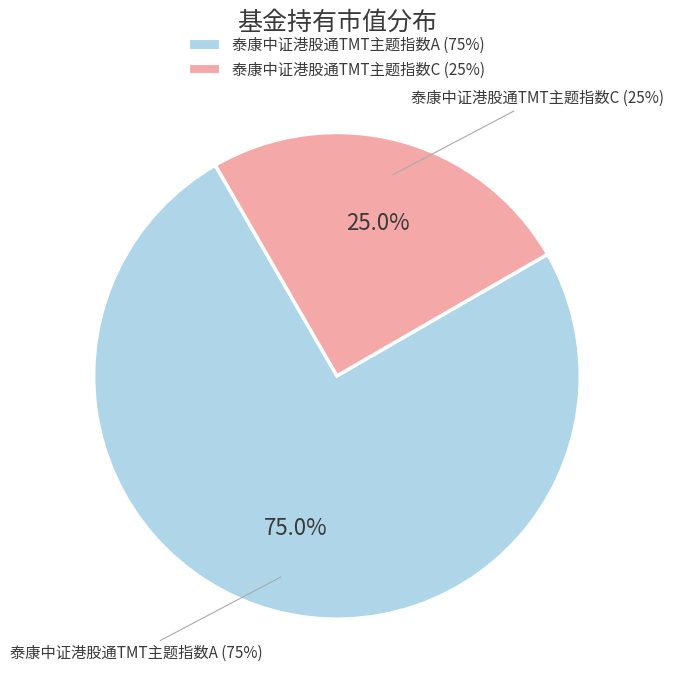

True or false: 泰康中证港股通TMT主题指数C accounts for 10% of the total.

False